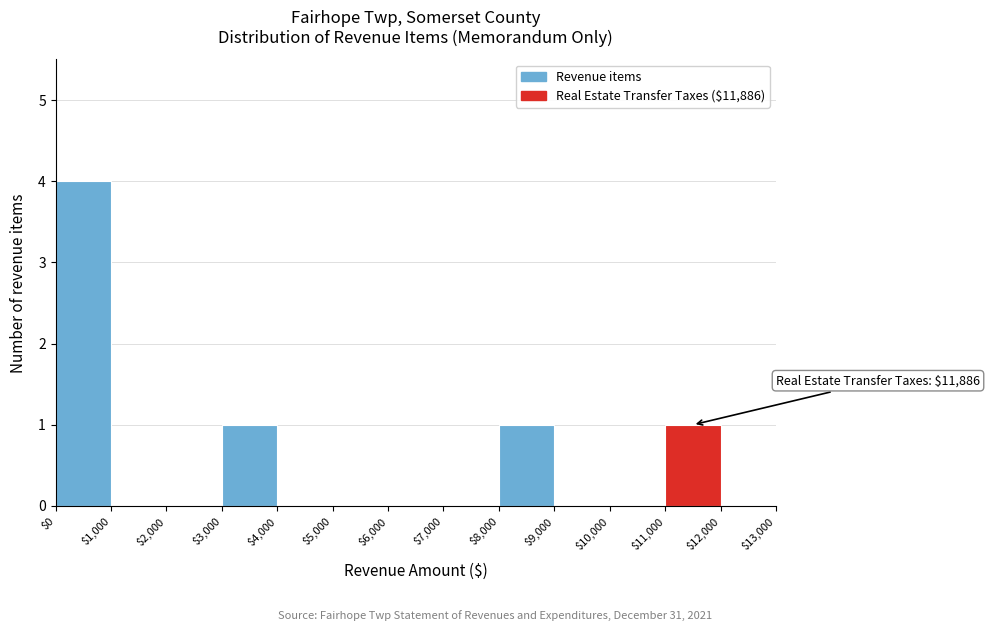

Which range on the x-axis has the tallest bar?

$0 to $1,000